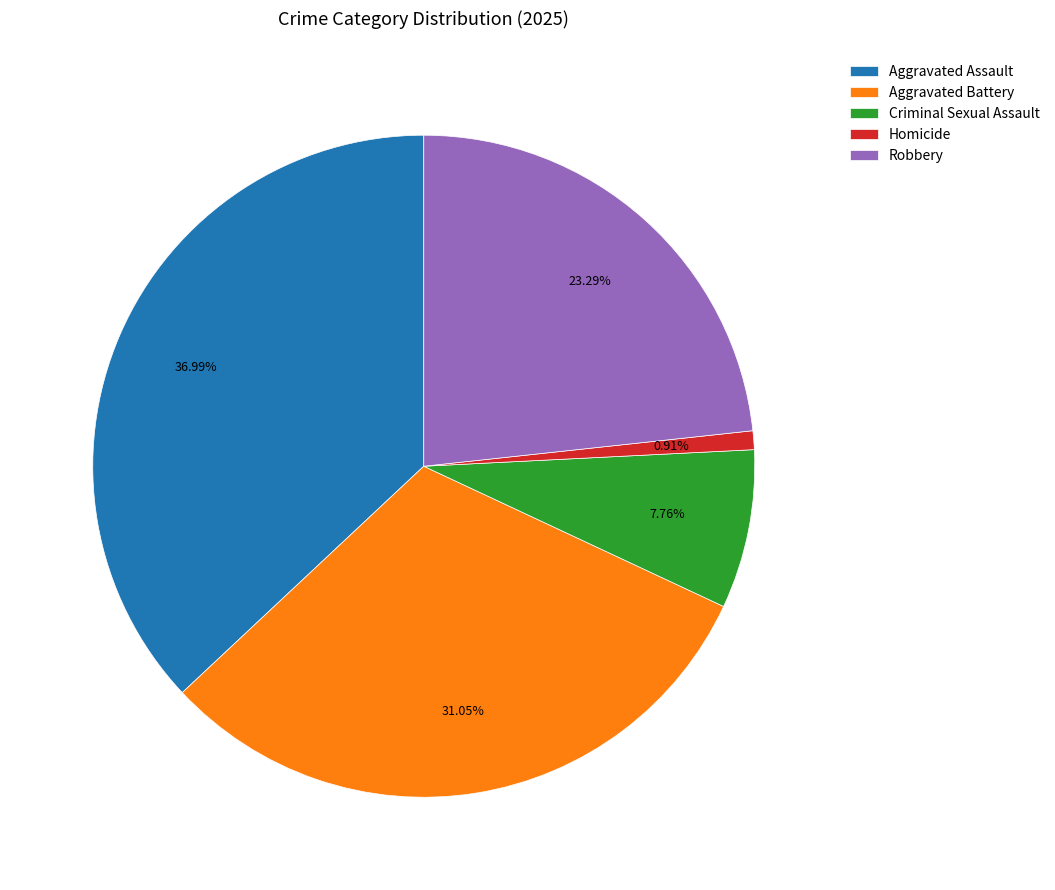

To the nearest percent, what is the combined percentage of Criminal Sexual Assault and Homicide?

9%